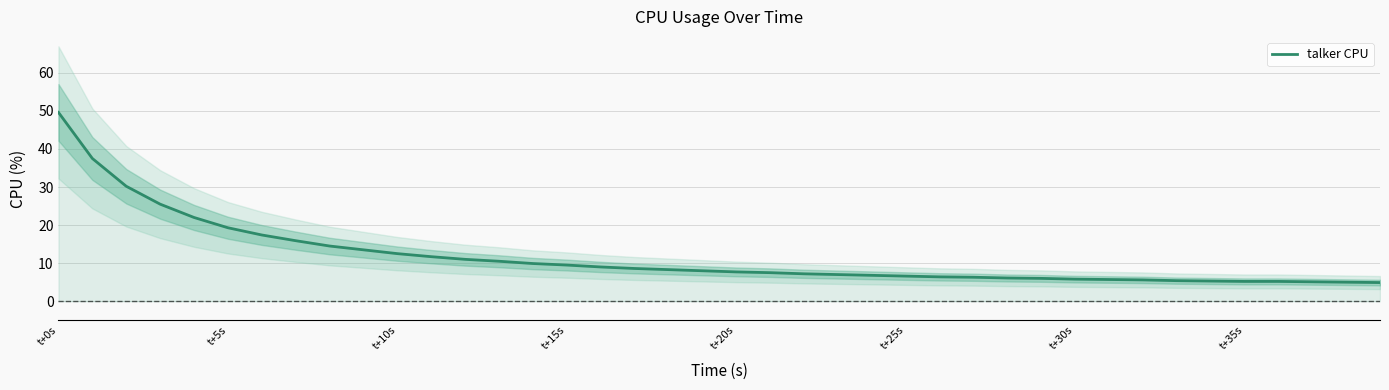

What is the greatest value displayed?

49.6